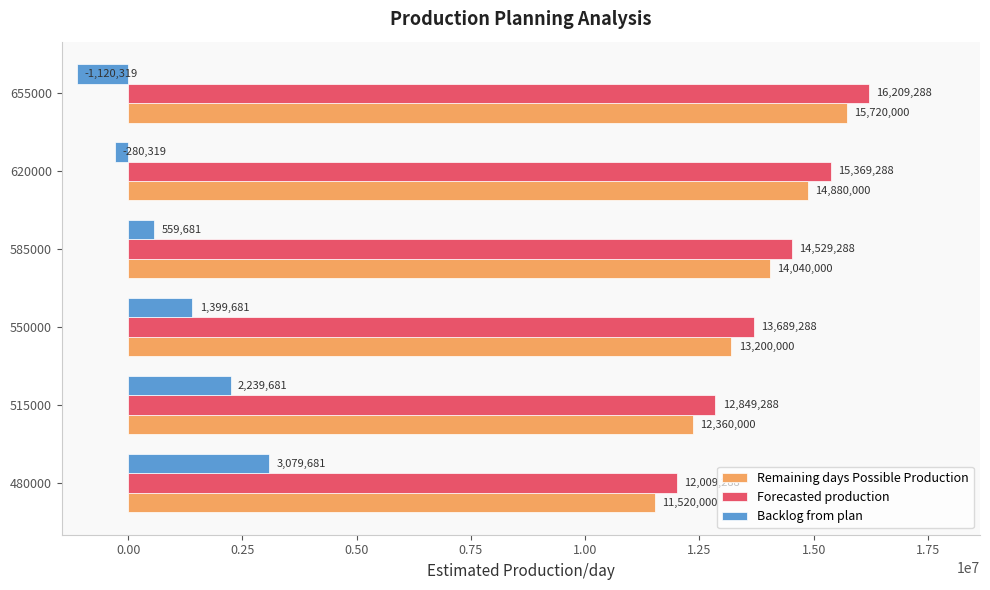

Which series has the largest total across all categories?

Forecasted production